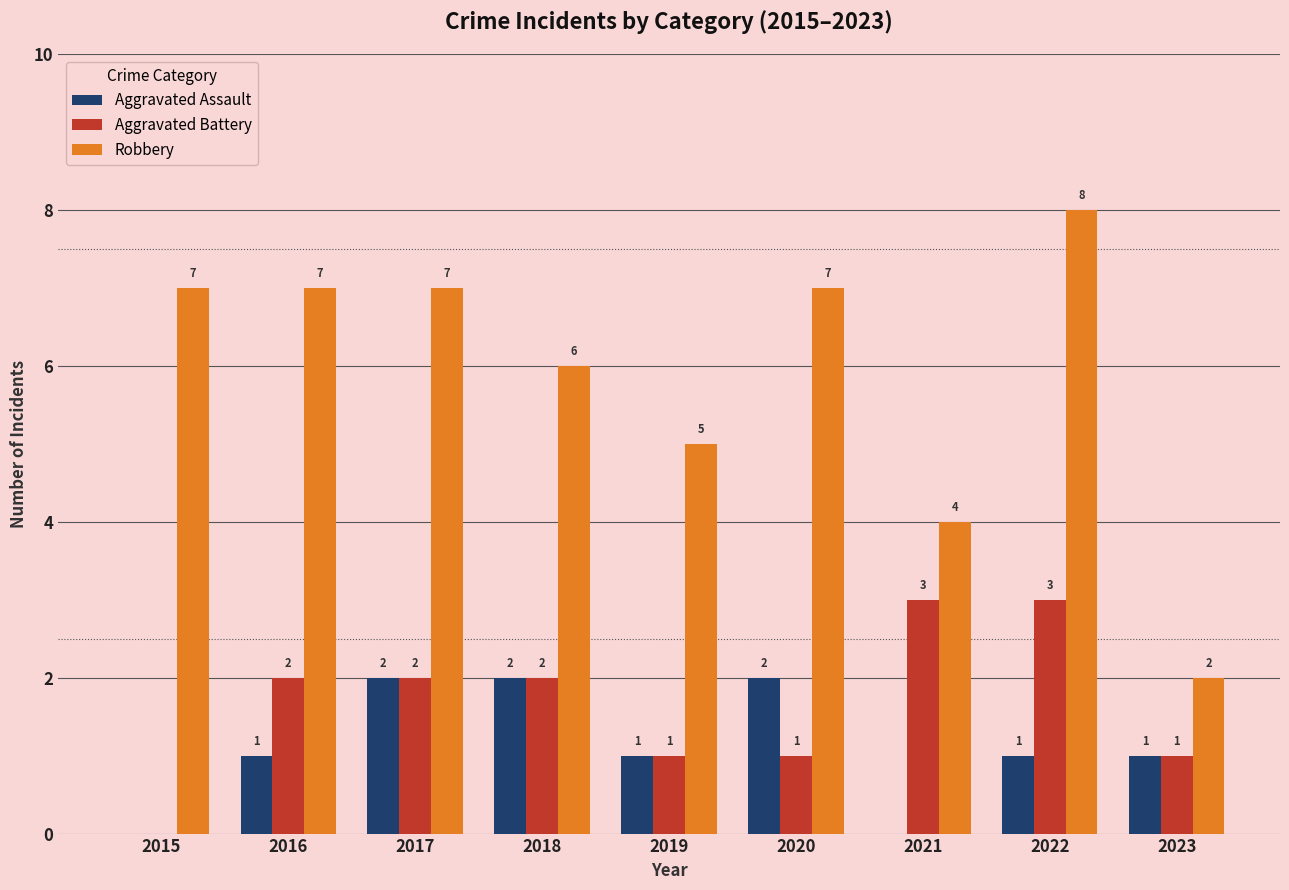

True or false: Aggravated Battery has a value of 2 at 2022.

False